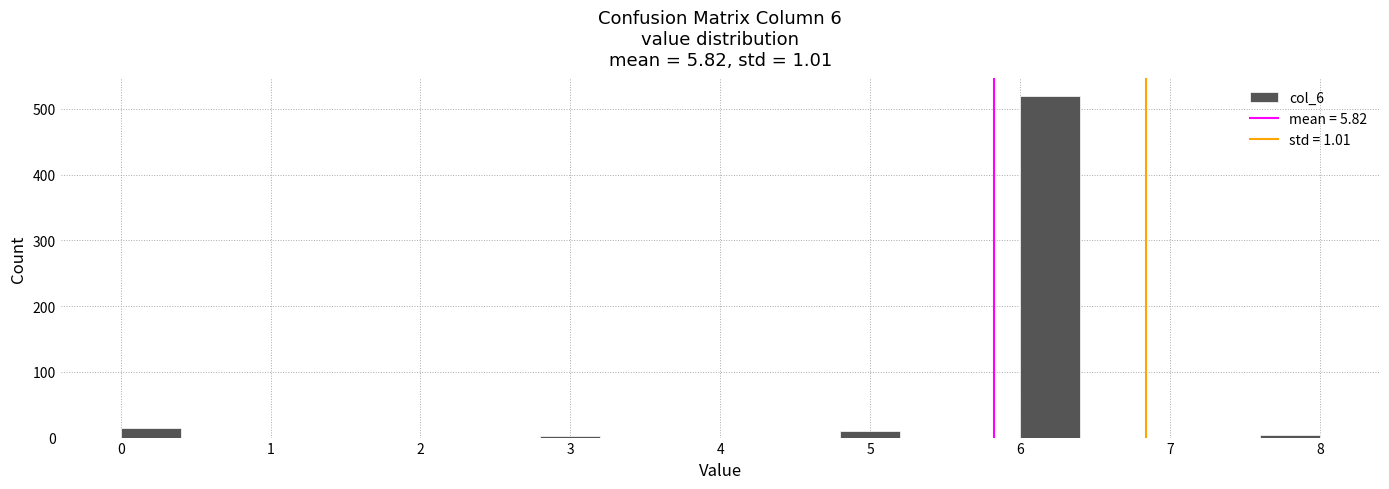

Reading left to right, list every bar in this chart as the range it spans on the x-axis followed by its height. The values are not printed on the chart, so give them approximately, as read against the axis.

0.0 to 0.4: 20
0.4 to 0.8: 0
0.8 to 1.2: 0
1.2 to 1.6: 0
1.6 to 2.0: 0
2.0 to 2.4: 0
2.4 to 2.8: 0
2.8 to 3.2: under 10
3.2 to 3.6: 0
3.6 to 4.0: 0
4.0 to 4.4: 0
4.4 to 4.8: 0
4.8 to 5.2: 10
5.2 to 5.6: 0
5.6 to 6.0: 0
6.0 to 6.4: 520
6.4 to 6.8: 0
6.8 to 7.2: 0
7.2 to 7.6: 0
7.6 to 8.0: under 10